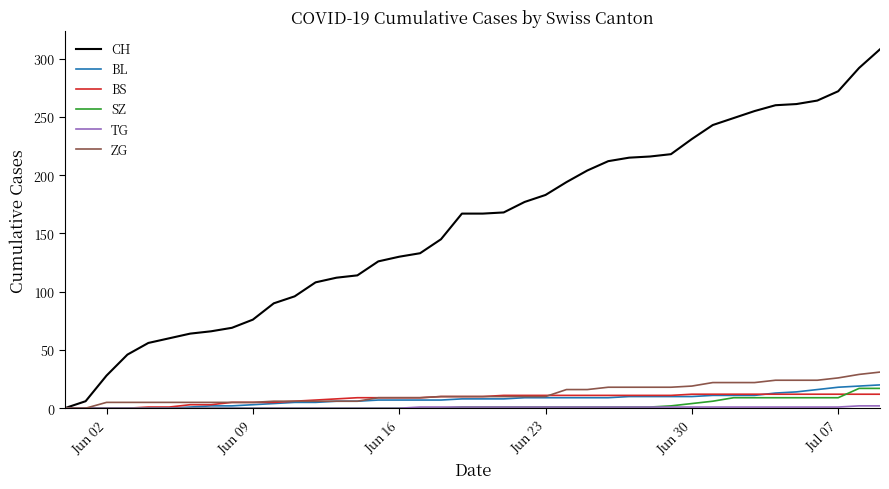

Which series has the largest total across all categories?

CH